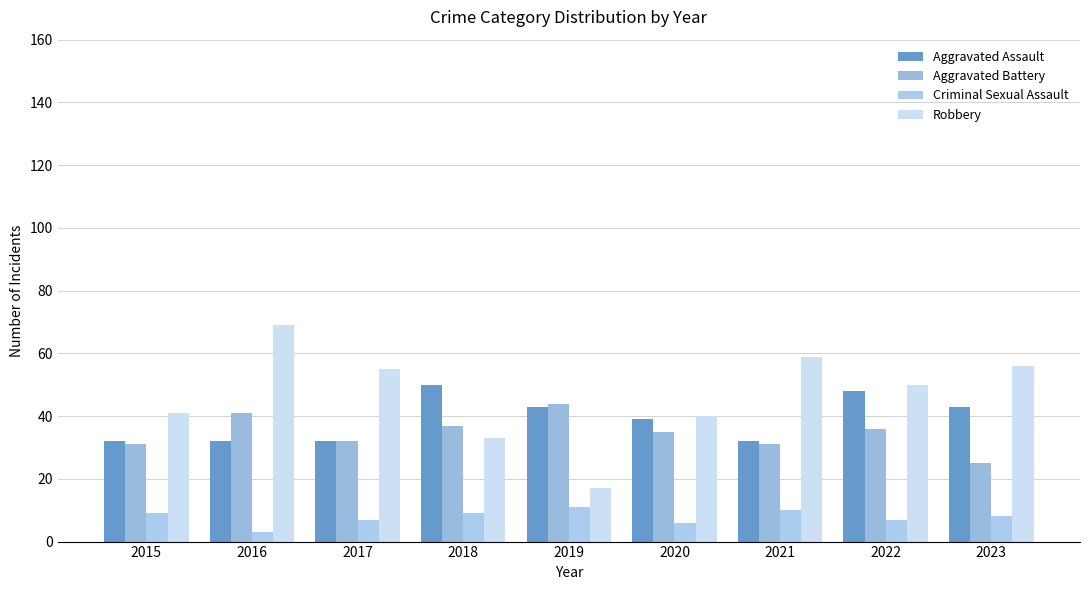

How many data points does each series have?

9